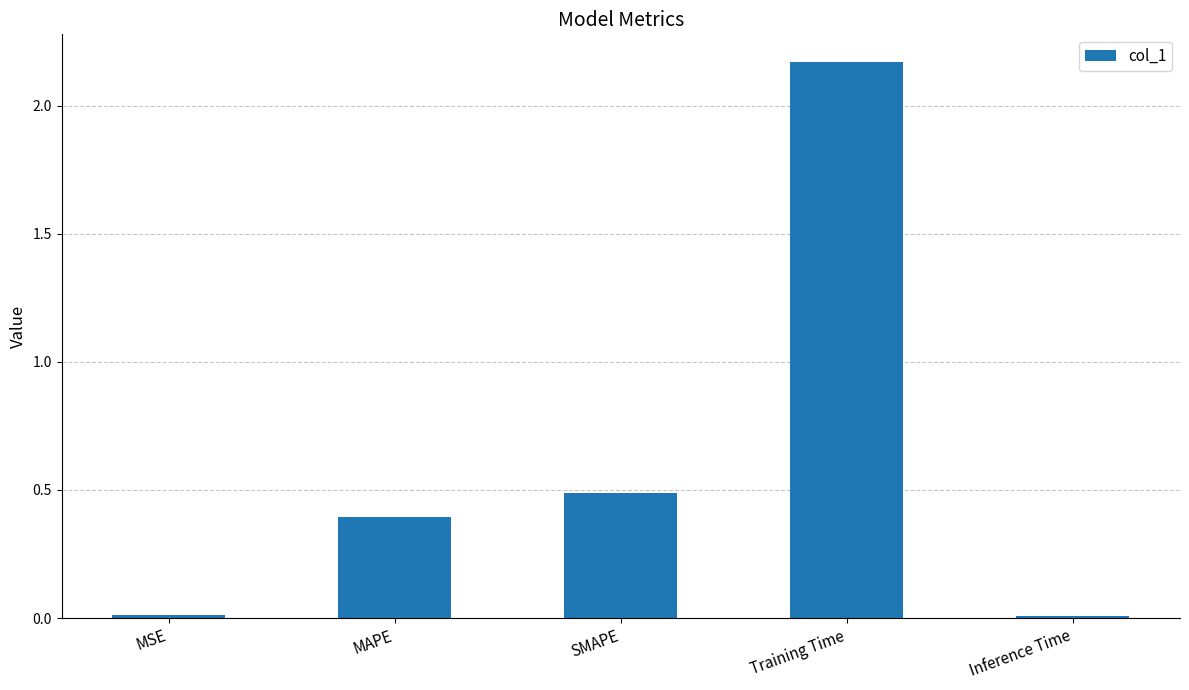

At which label is the value closest to 1?

SMAPE